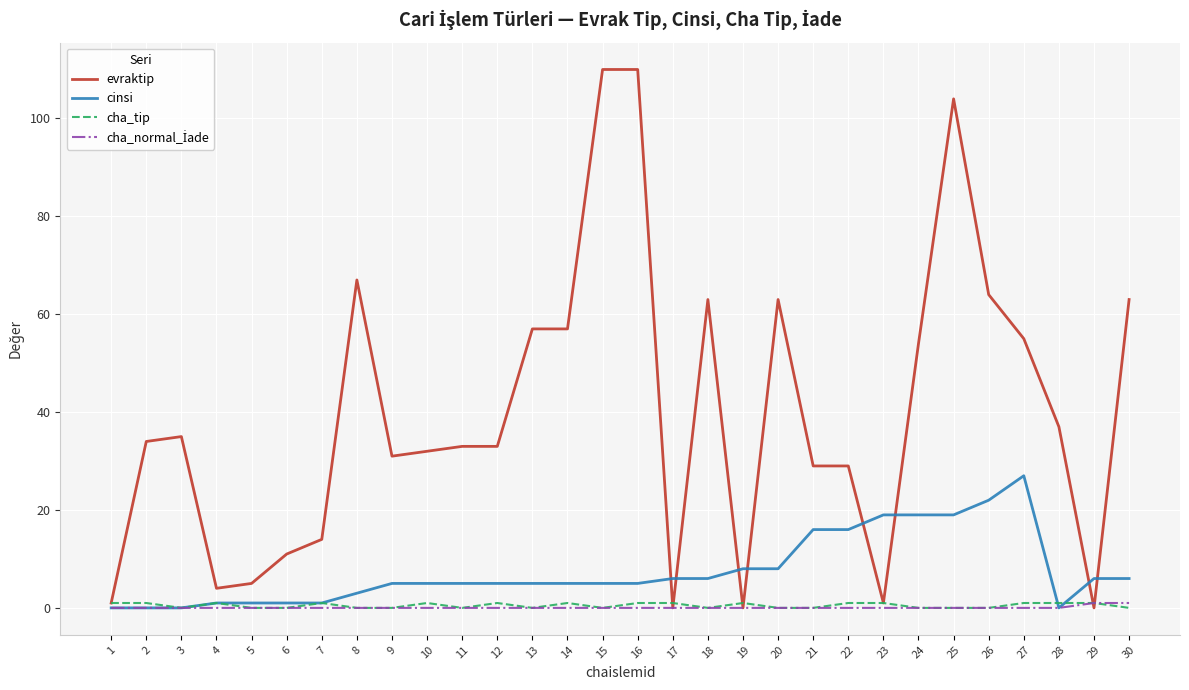

What is the total value across all series at 26?

86